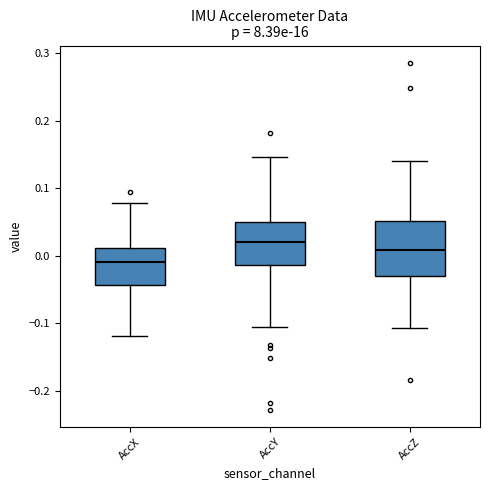

Which box is the tallest, from its lower edge to its upper edge?

AccZ